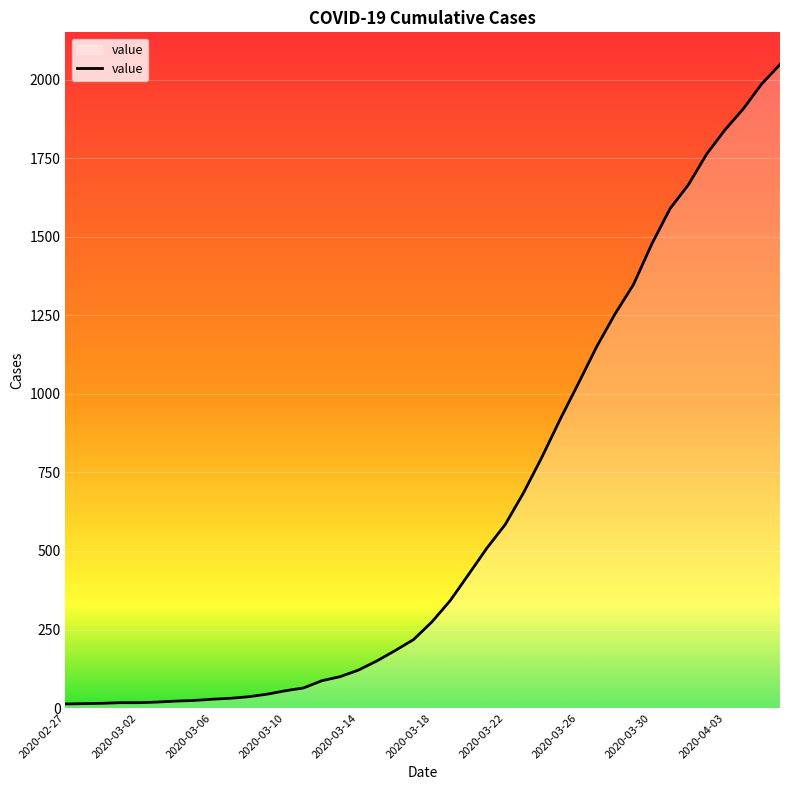

What is the greatest value displayed?

2049